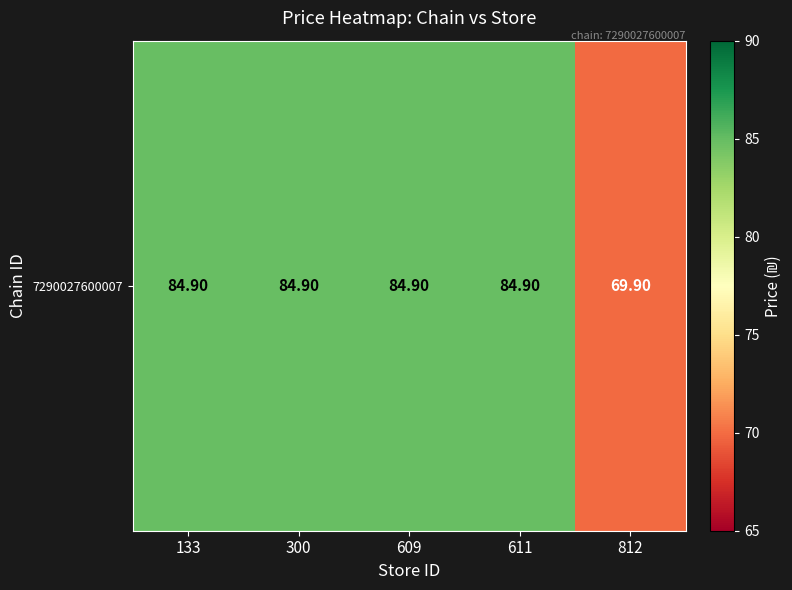

Approximately how many times larger is the value at 609 compared to 611?

1.0